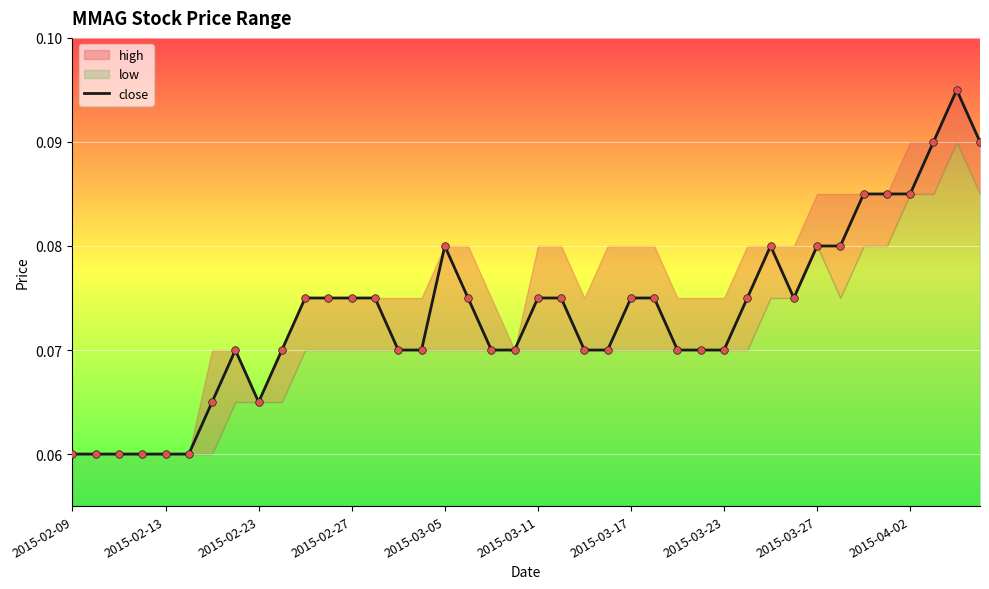

Between 18 and 39, which is larger?

39